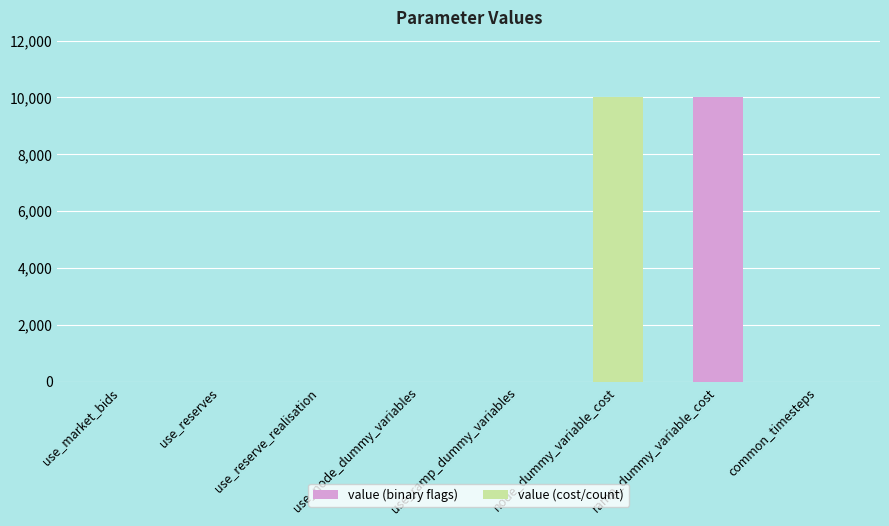

Between use_ramp_dummy_variables and node_dummy_variable_cost, which is larger?

node_dummy_variable_cost